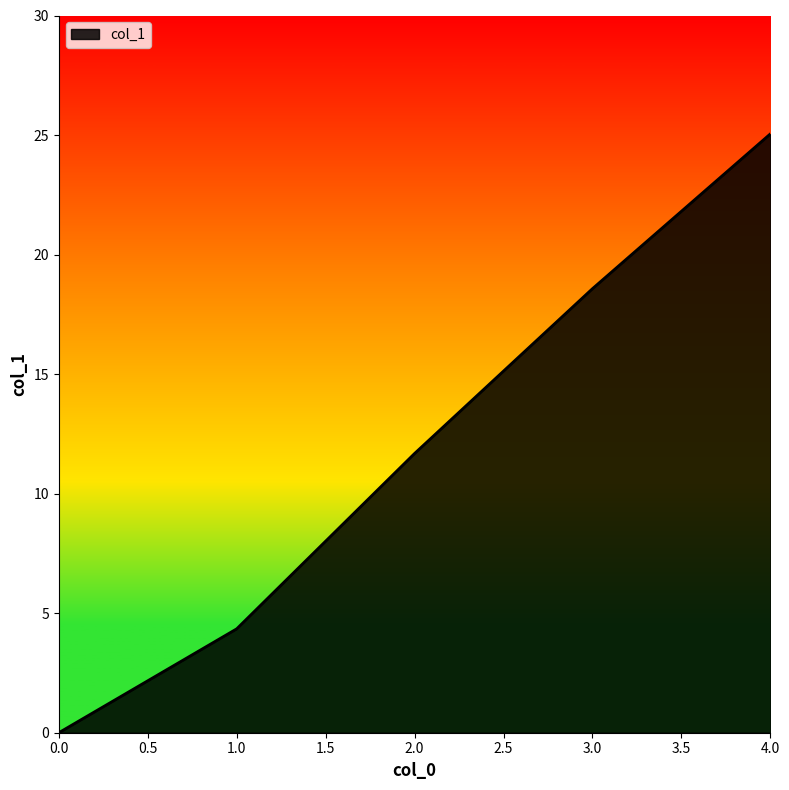

List the labels in order of value, largest first.

4.0, 3.0, 2.0, 1.0, 0.0